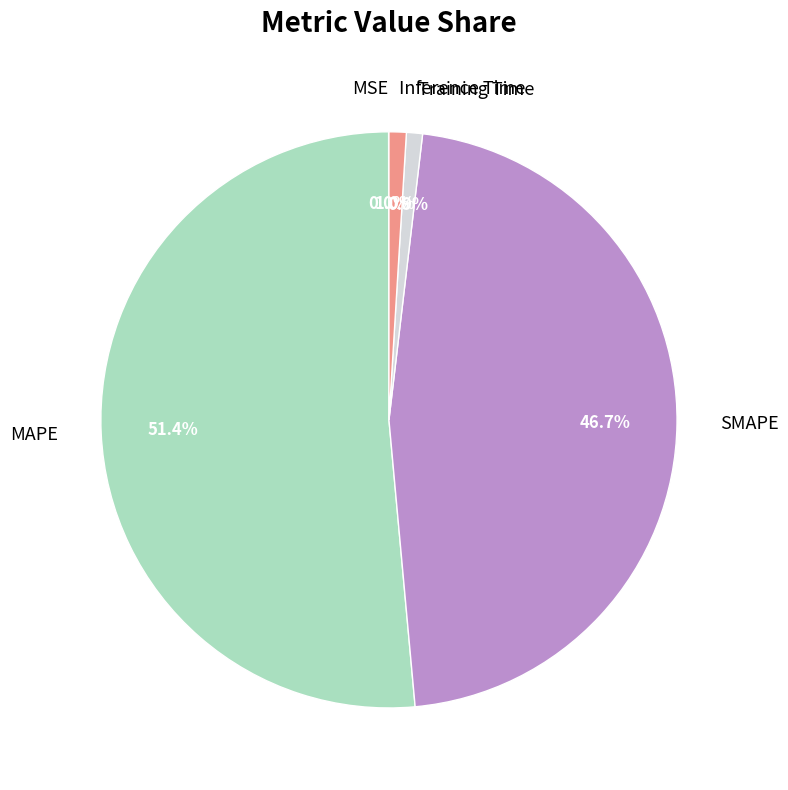

How much of the chart is everything except Training Time?

99.1%